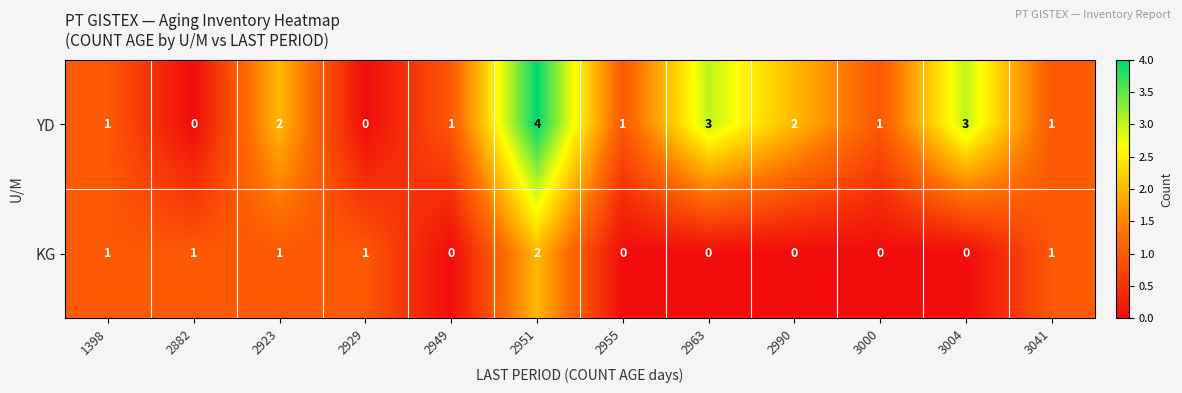

Rank the series by their average value, from lowest to highest.

KG, YD